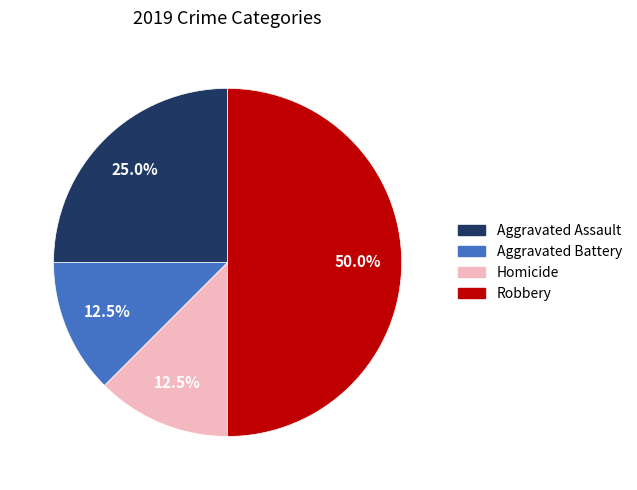

Count the number of slices in the pie.

4